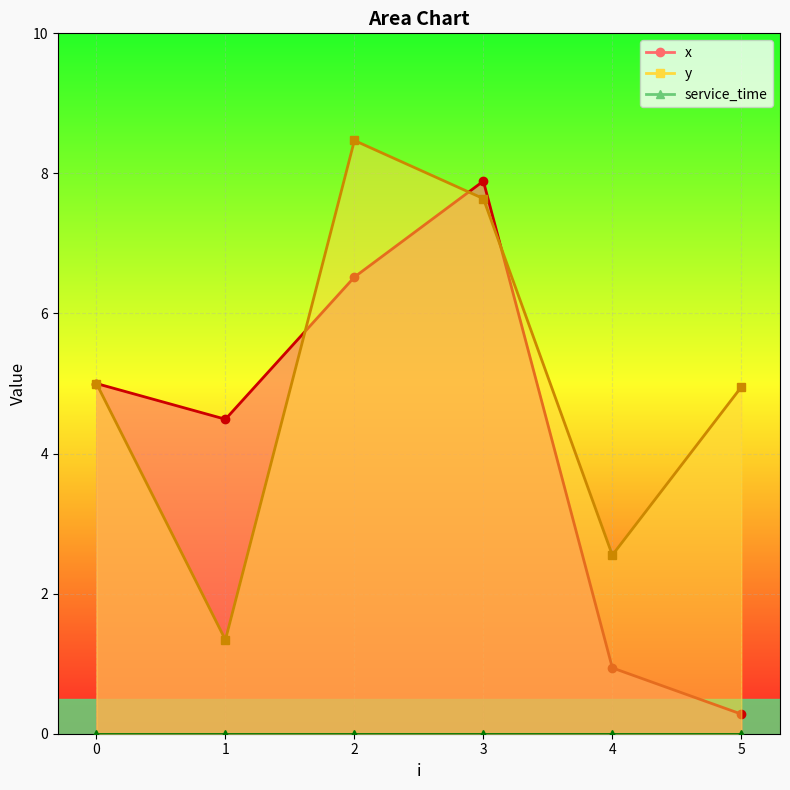

What is the total value across all series at 3?

15.5